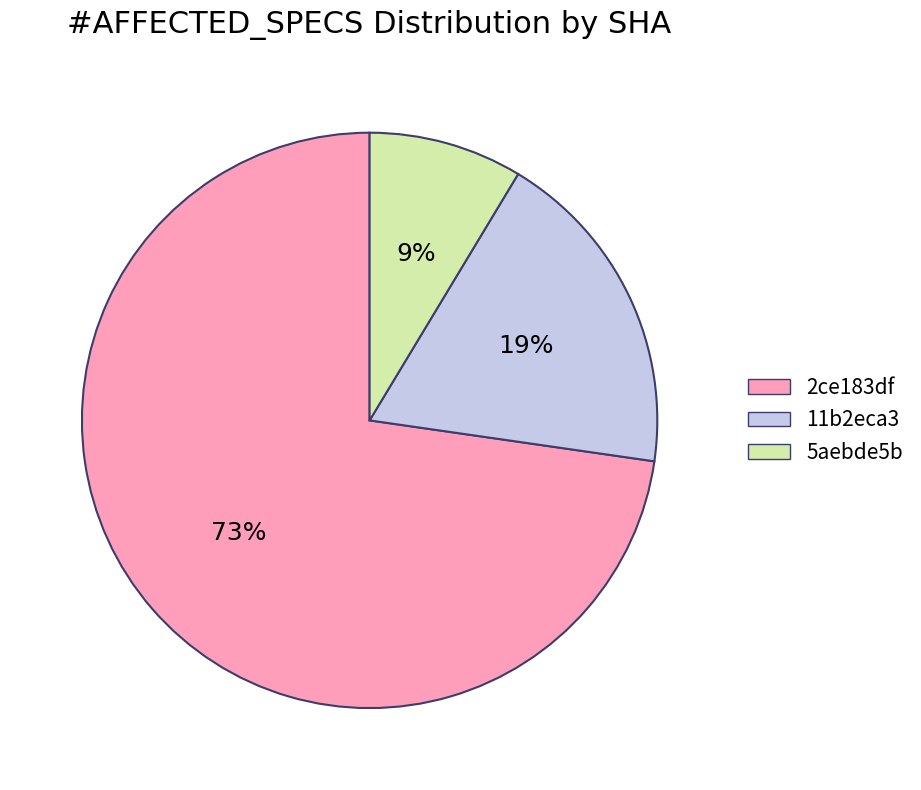

Rank the categories by value from lowest to highest.

5aebde5b, 11b2eca3, 2ce183df